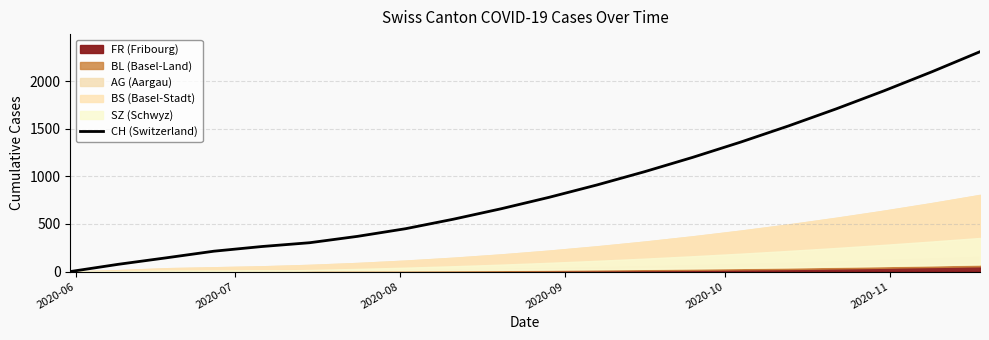

What is the maximum value for CH (Switzerland)?

2310